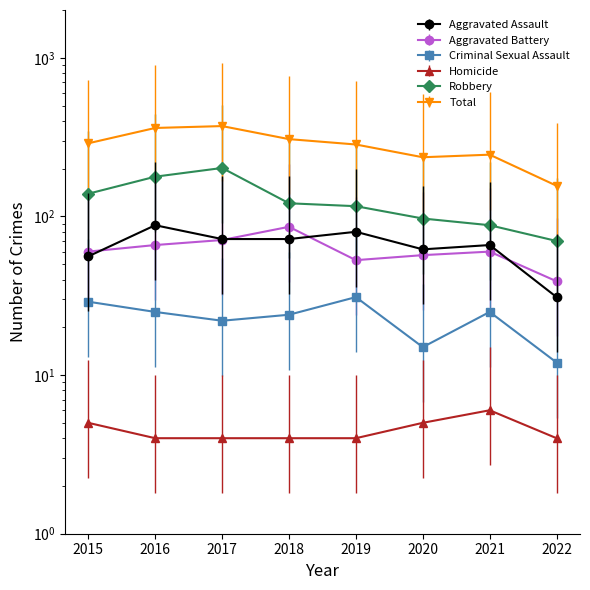

Does the chart display data point markers on the line(s)?

Yes